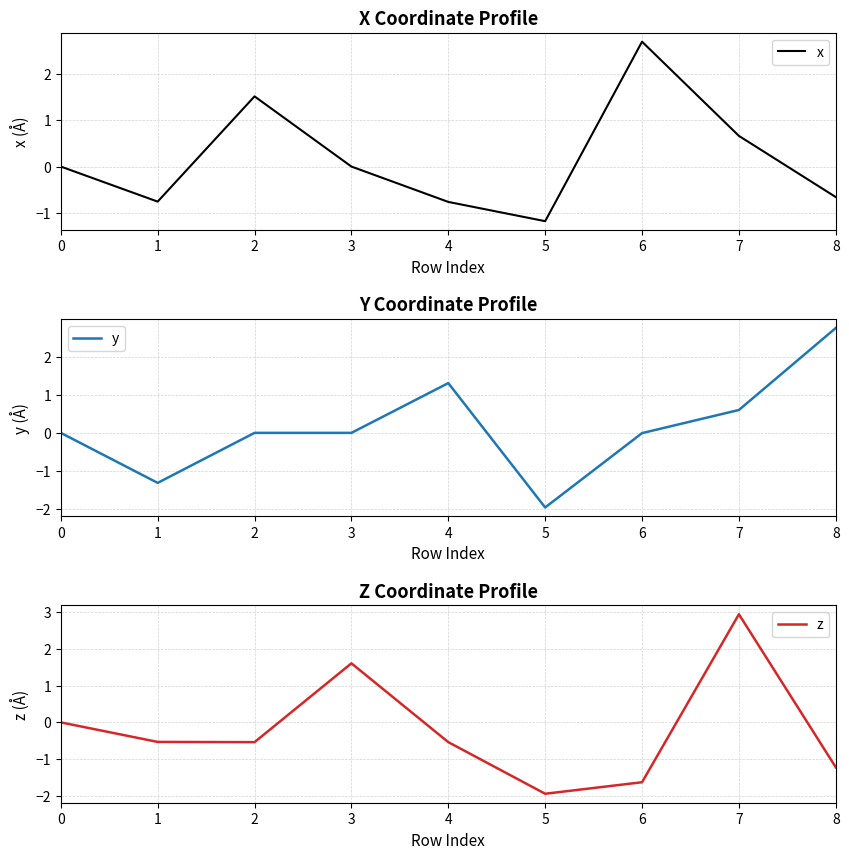

What is the total value across all series at 8?

0.9